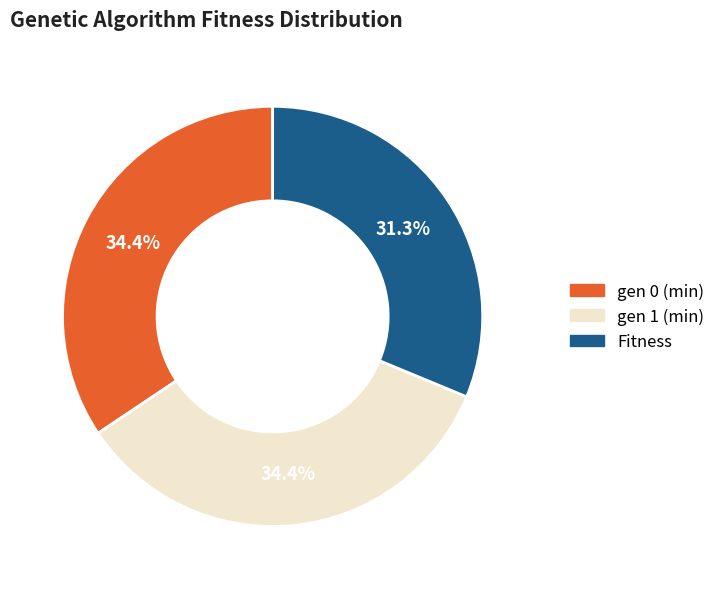

Is the sum of Fitness and gen 0 (min) greater than half?

Yes